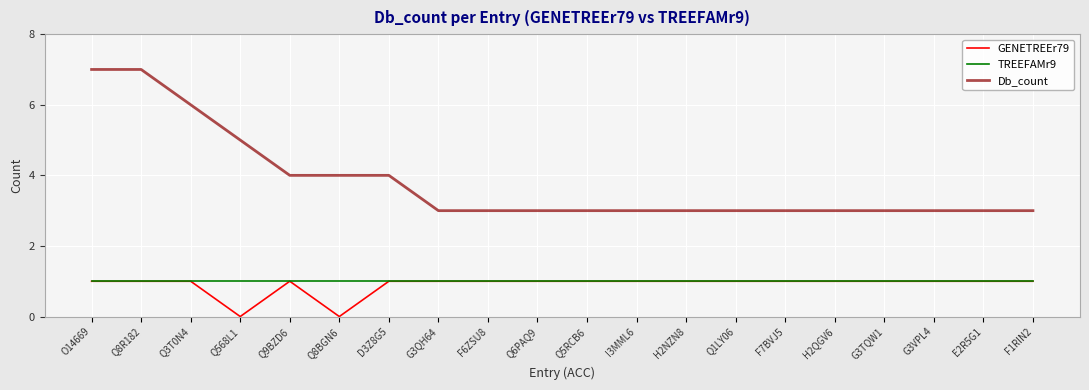

Count the number of categories in the chart.

20